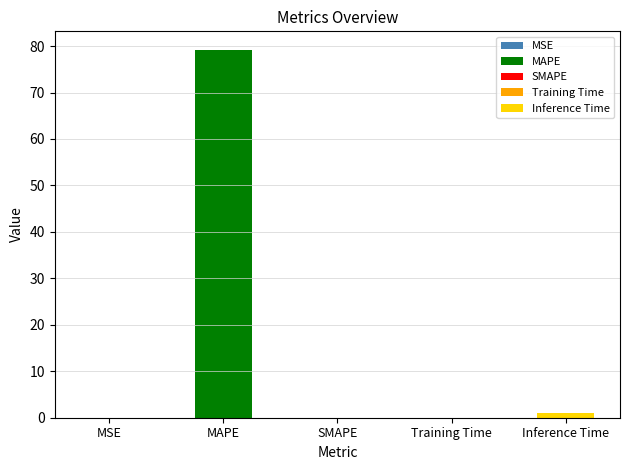

What position from the right is MAPE?

4